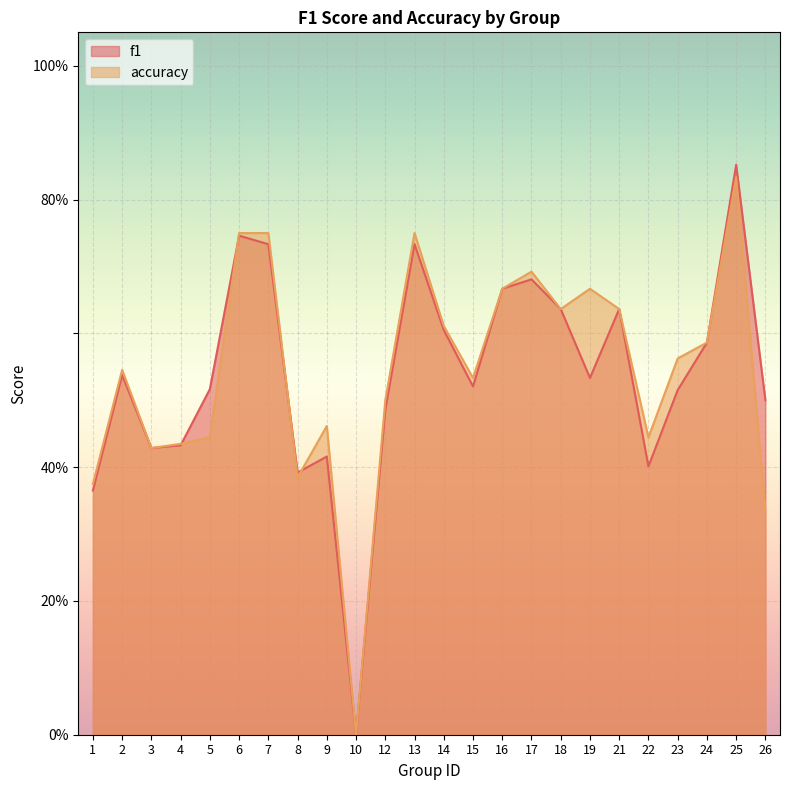

How many lines are shown in the chart?

2